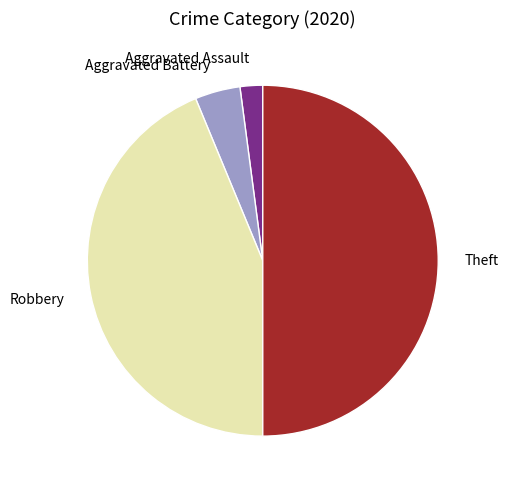

Between Aggravated Assault and Theft, which is larger?

Theft